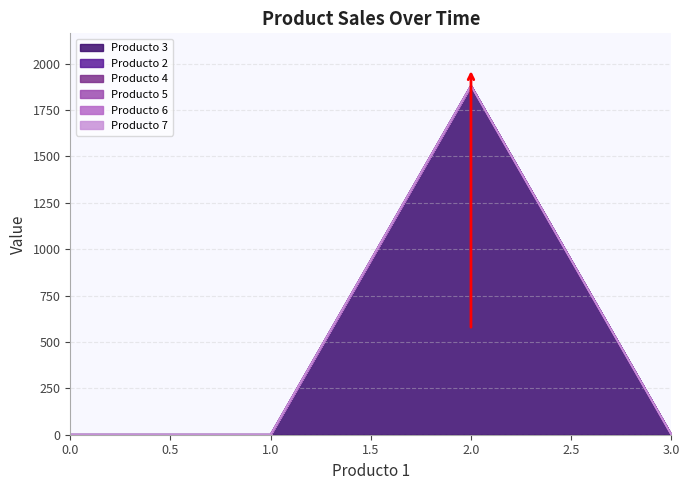

The value of Producto 7 at 3 is 0.0. True or false?

True